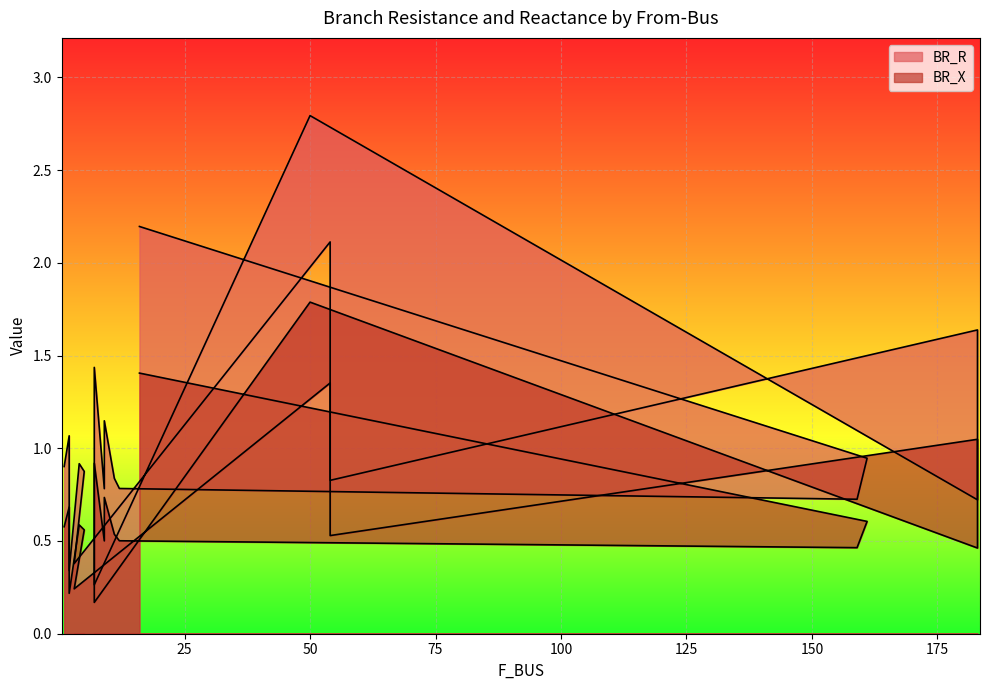

How many interior local peaks does the BR_X series have?

7